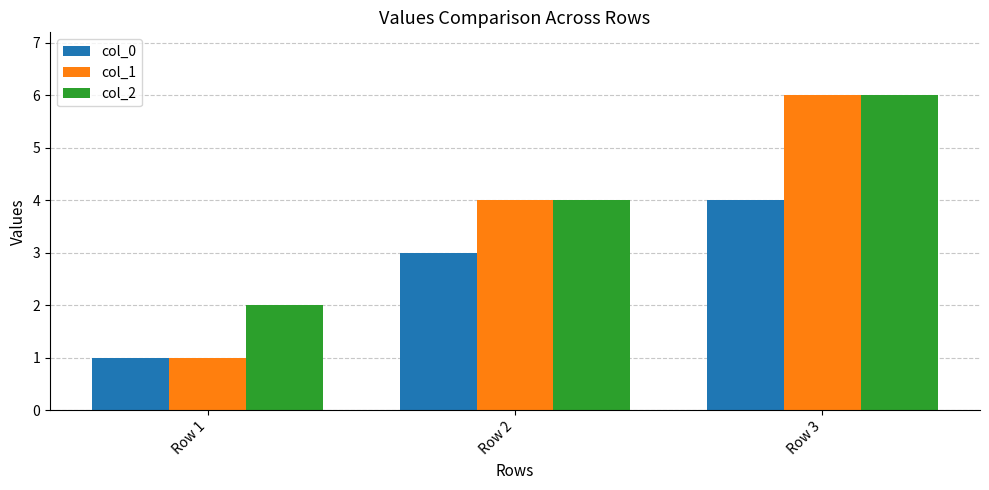

What is the value of the col_2 bar at the 3rd from the left?

6